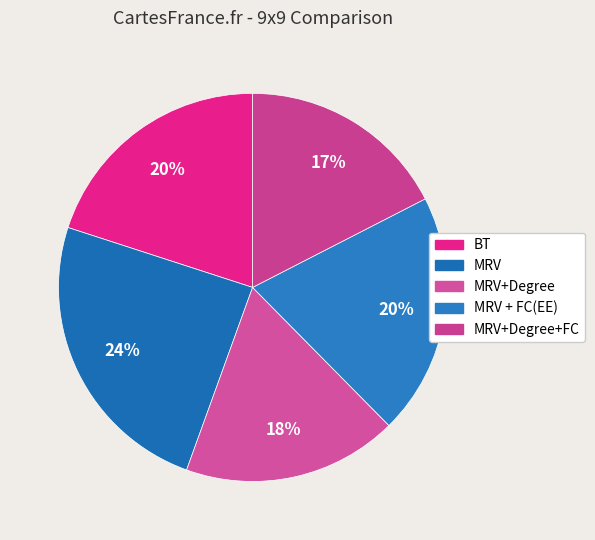

How many segments does this pie chart have?

5